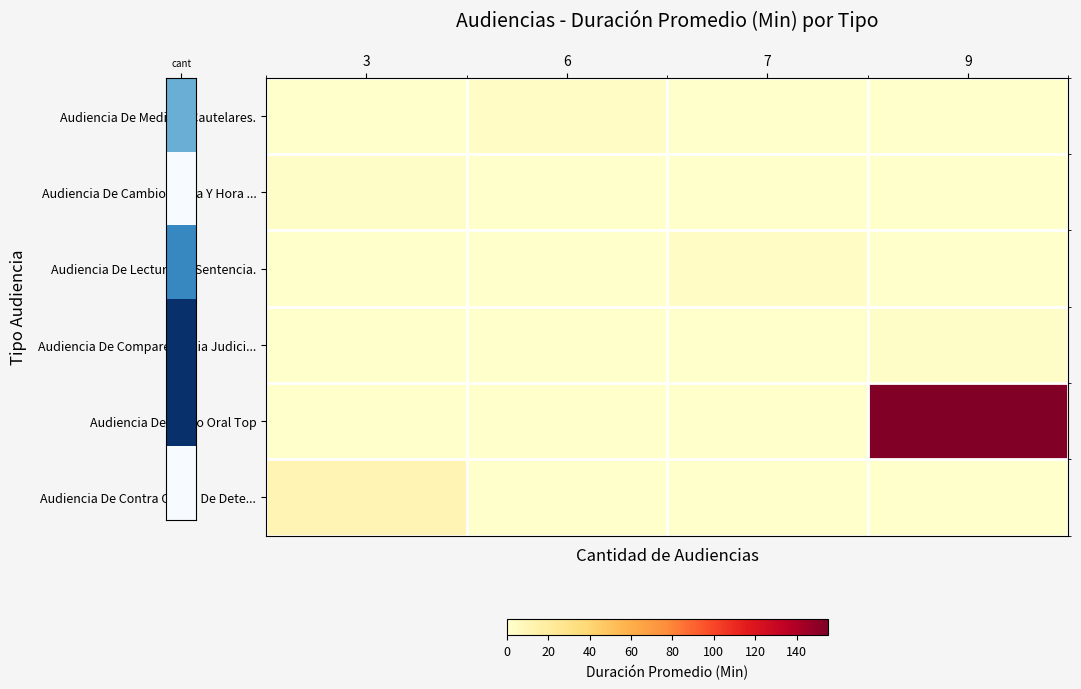

Reading right to left, what are all the values shown in this chart?

row_0: 0	0	3	0
row_1: 0	0	0	2
row_2: 0	3	0	0
row_3: 2	0	0	0
row_4: 155	0	0	0
row_5: 0	0	0	11